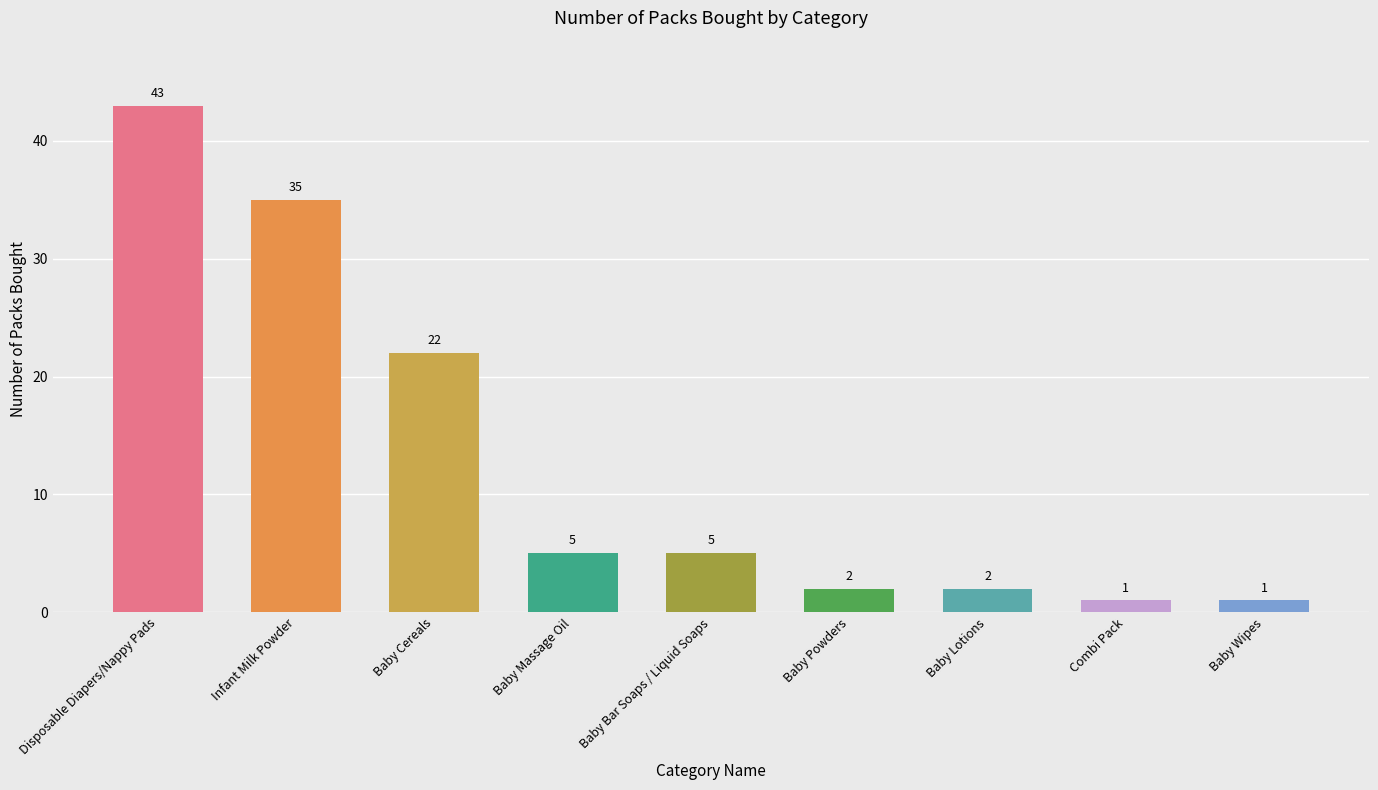

The chart shows a value of 5 at Baby Bar Soaps / Liquid Soaps. True or false?

True